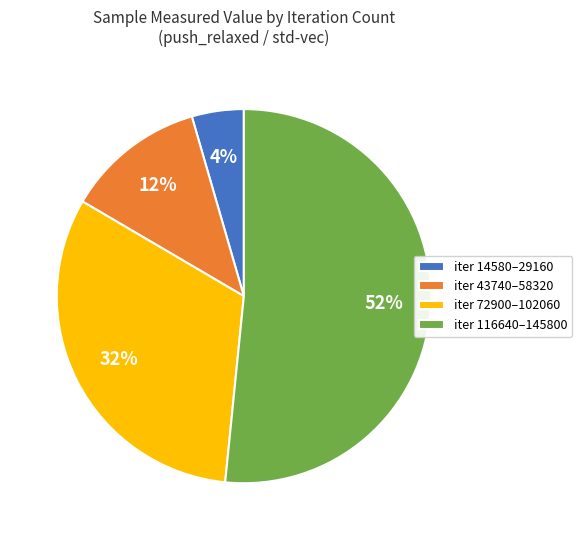

To the nearest percent, what percentage of the pie is iter 14580–29160?

4%